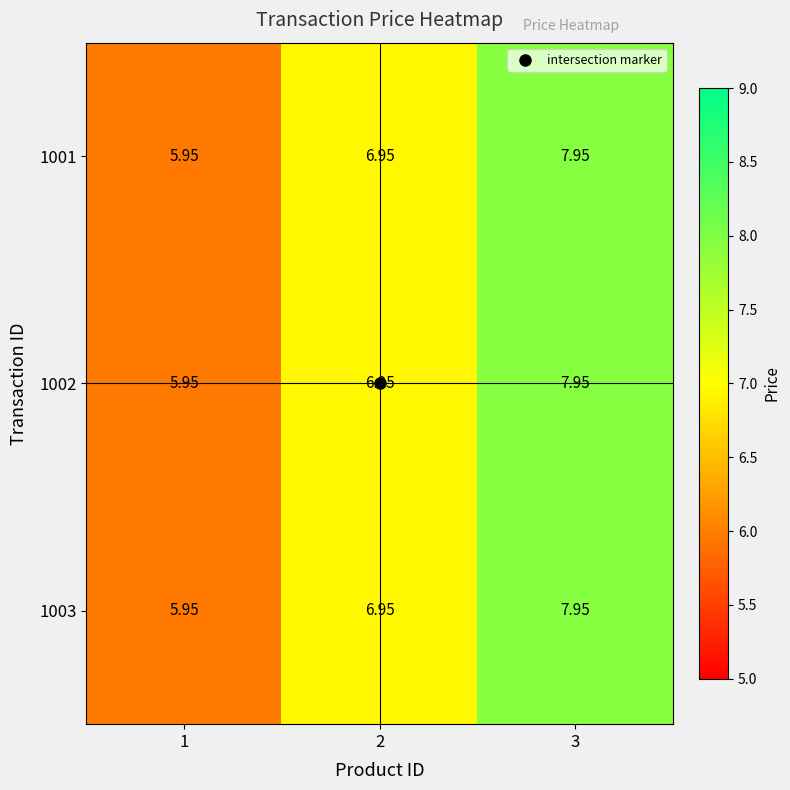

How many values in the 1003 series exceed 6?

2